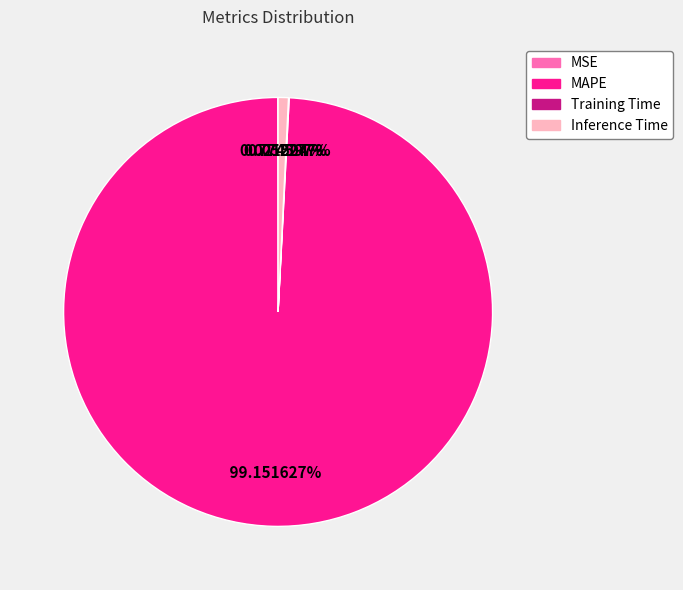

The MAPE slice represents 99% of the pie. True or false?

True